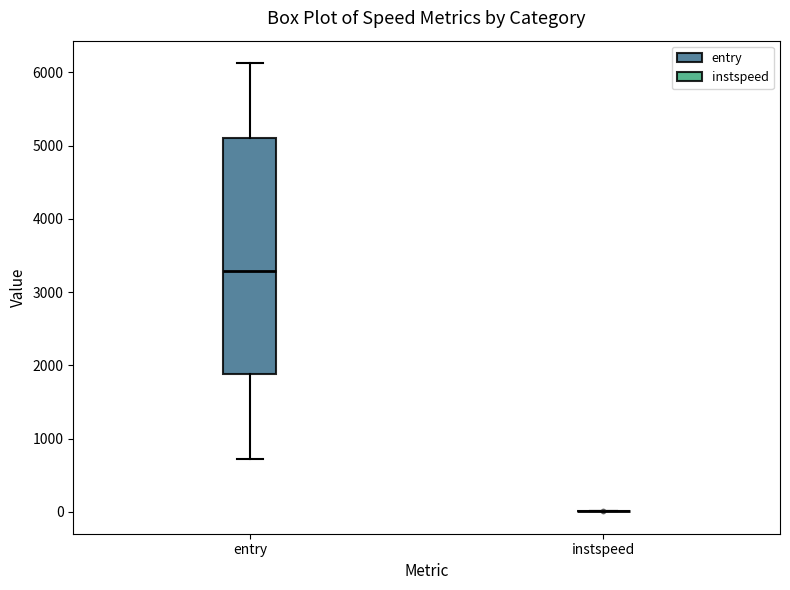

Reading left to right, read every box against the y-axis: the position of its median line, the range the box covers, and the ends of its whiskers. The values are not printed on the chart, so give them approximately, as read against the axis.

entry: median 3300, box 1900 to 5100, whiskers 700 to 6100
instspeed: box collapsed to a line at 0, whiskers 0 to 0